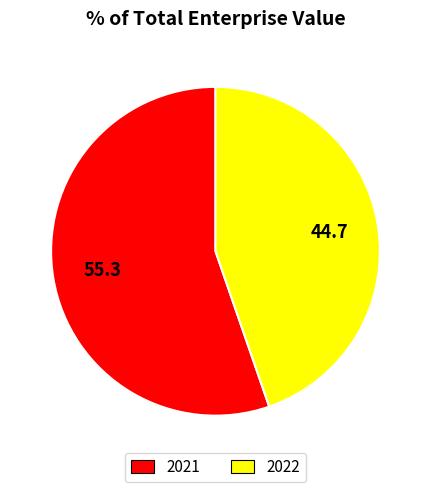

Which category has the biggest portion of the pie?

2021